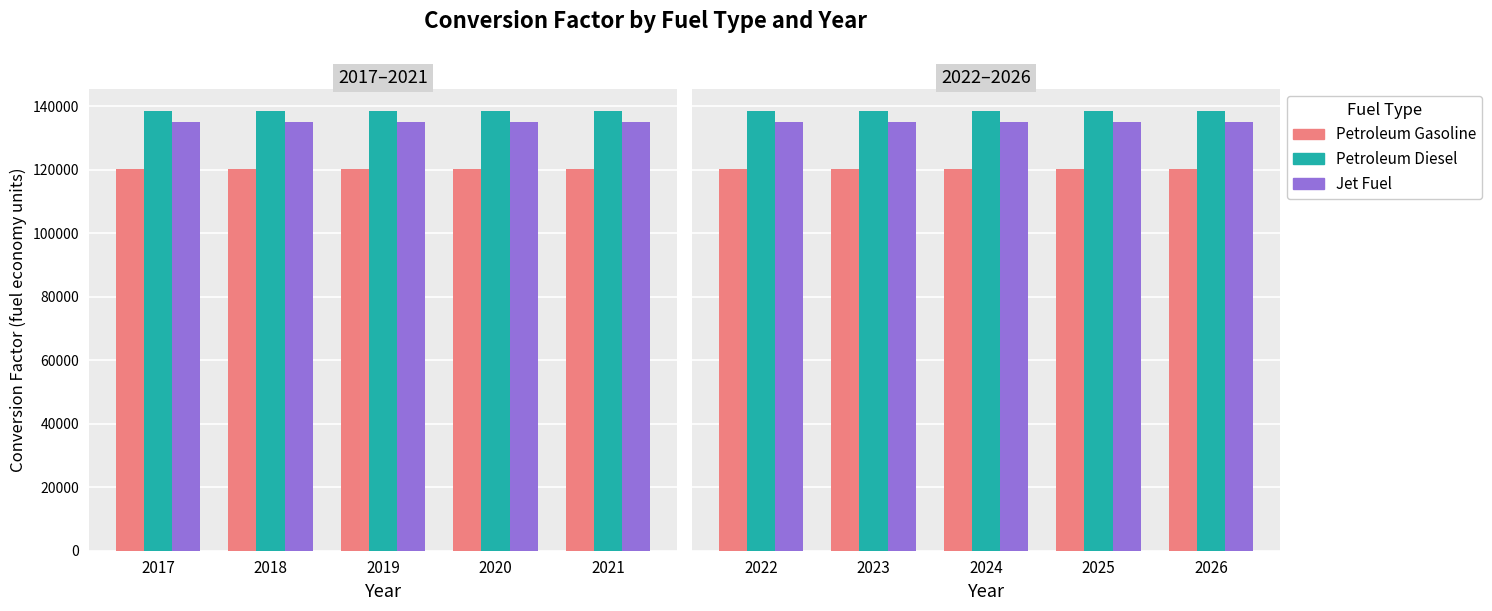

Is it true that Petroleum Diesel equals 211496.3 at 2025?

False